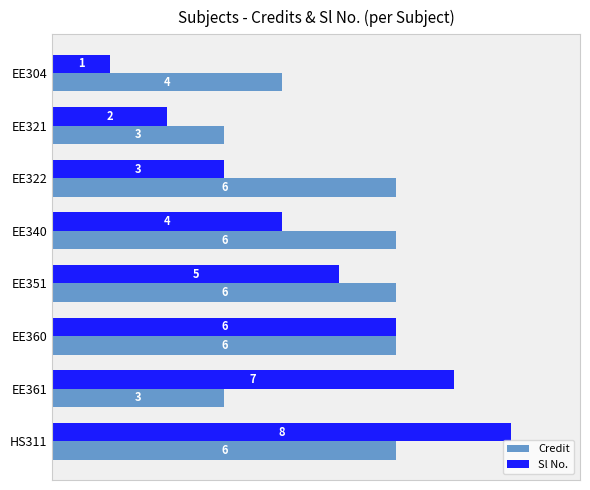

Where is Credit nearest to the value 4?

EE304